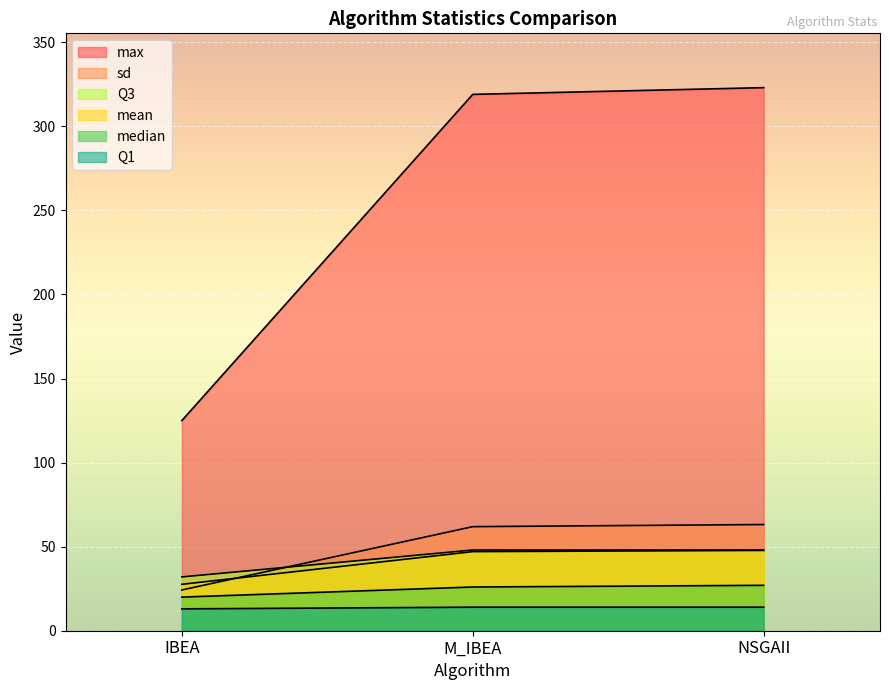

What is the greatest value displayed?

323.0